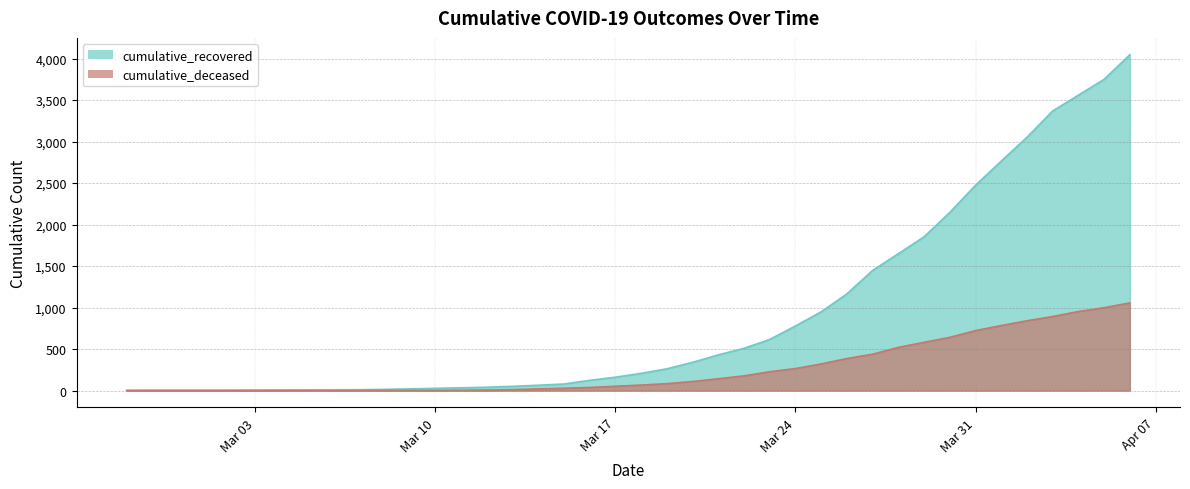

Reading left to right, list all the values displayed in this chart.

cumulative_recovered: 3	4	4	4	5	6	8	9	9	10	14	20	27	33	40	51	64	79	123	161	207	262	340	430	509	616	778	949	1165	1447	1649	1852	2146	2473	2764	3051	3368	3559	3749	4046
cumulative_deceased: 0	0	0	0	0	0	0	0	0	1	2	2	2	4	6	11	20	28	37	52	66	83	109	142	177	227	265	321	386	438	520	581	641	722	783	841	892	952	998	1056